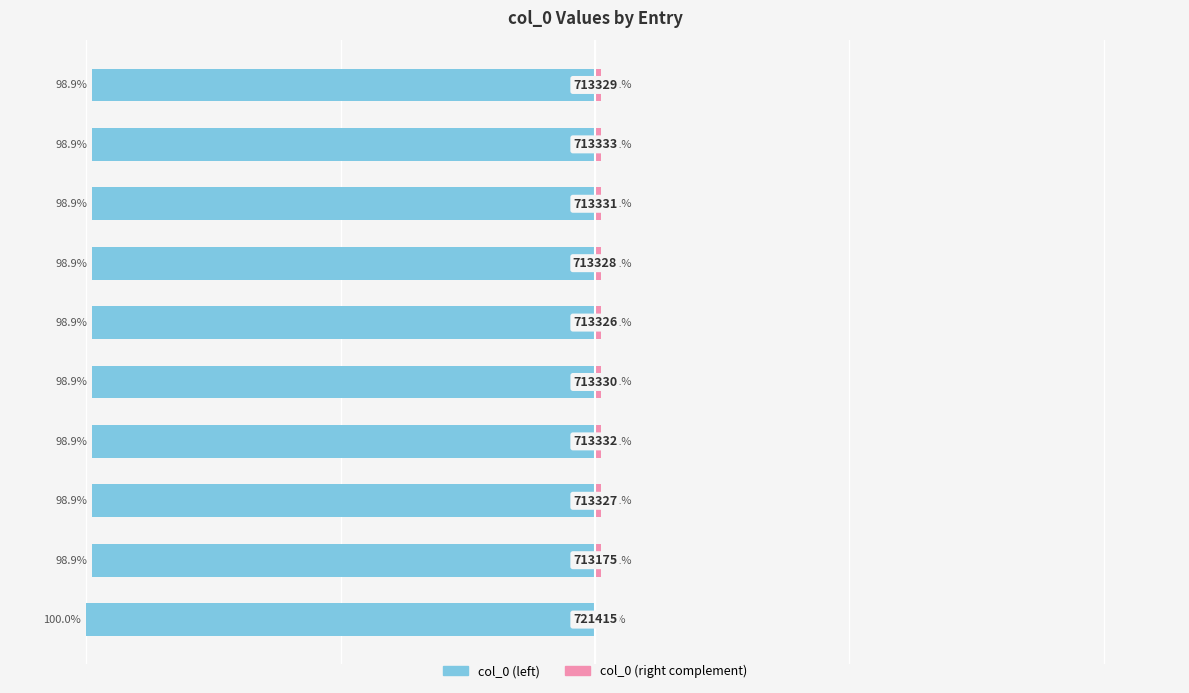

Rank the categories by col_0 (complement) value from highest to lowest.

1, 5, 2, 6, 9, 4, 7, 3, 8, 0